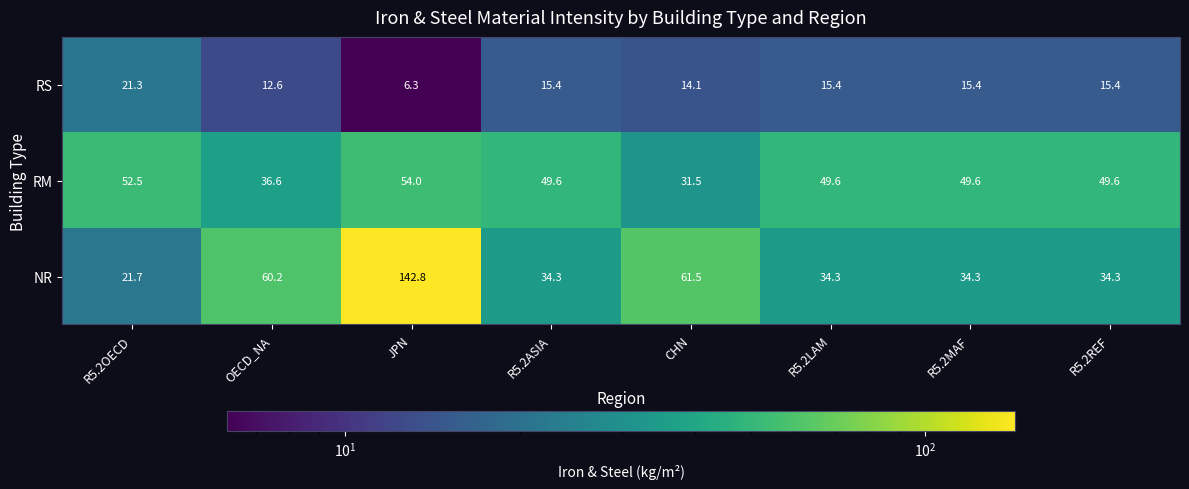

Between R5.2OECD and R5.2ASIA, which series saw the biggest shift?

NR